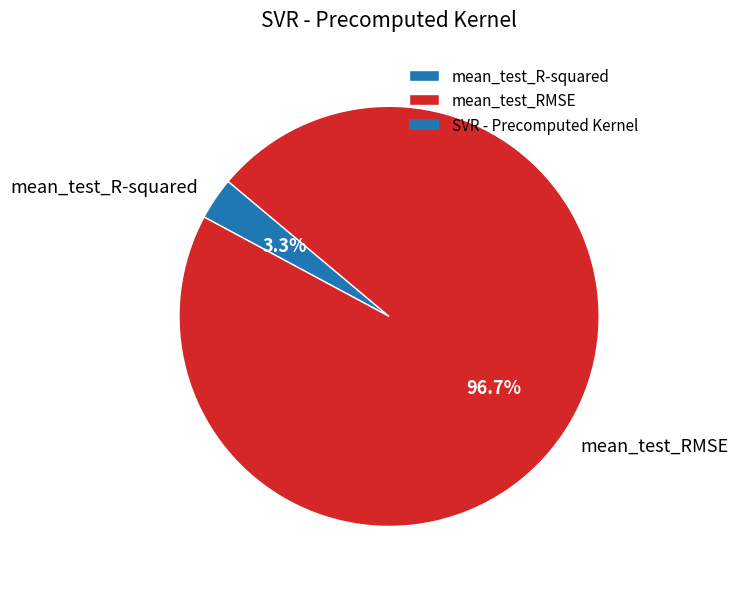

True or false: mean_test_RMSE accounts for 97% of the total.

True